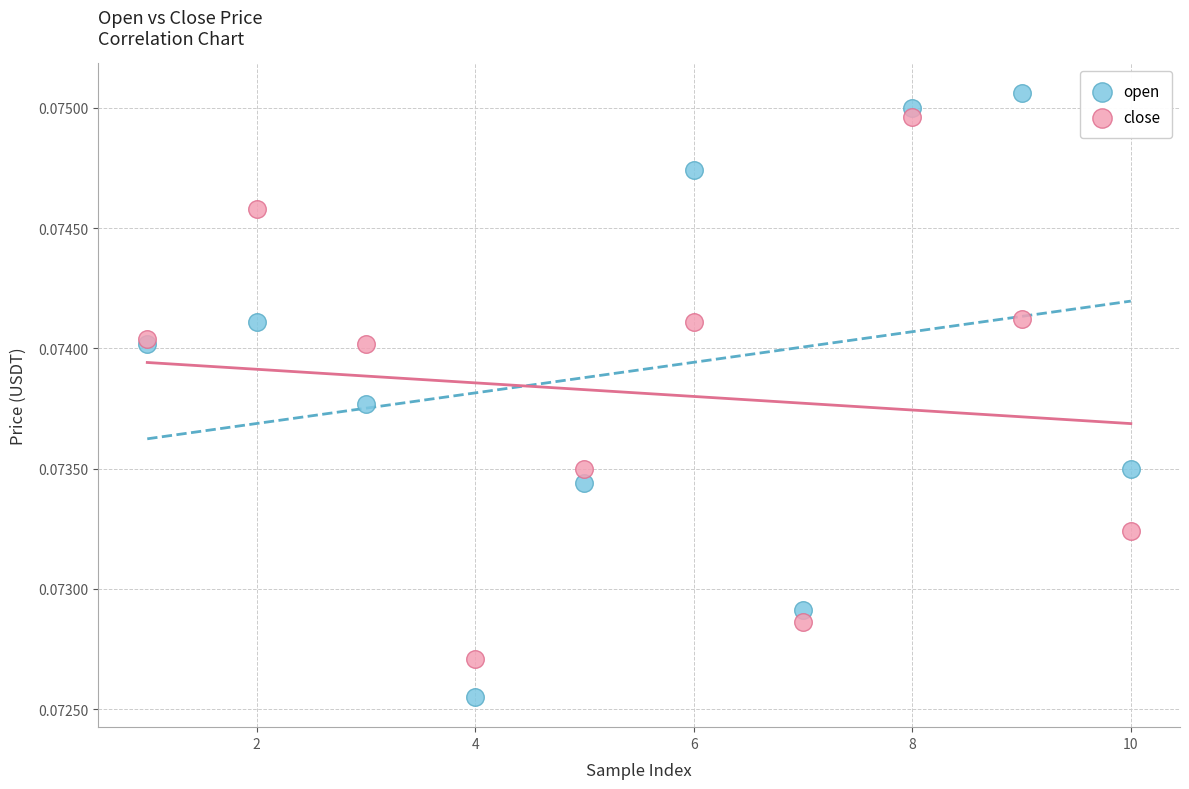

Which series has the widest spread of Y values?

open